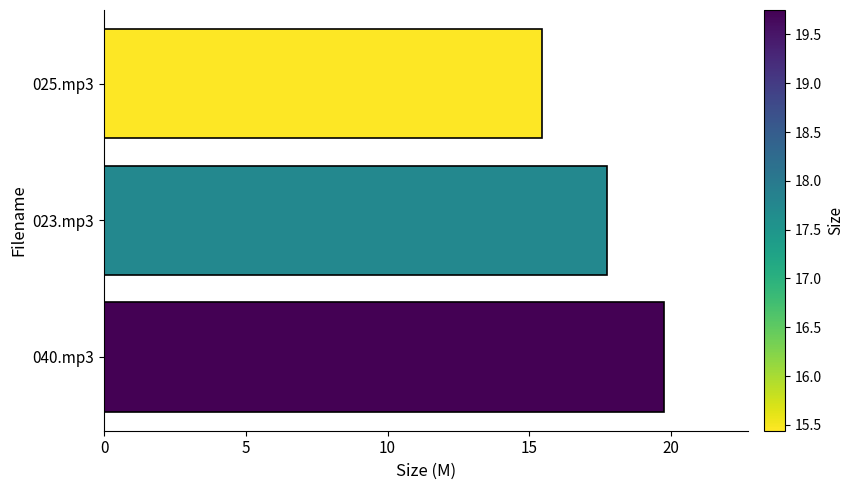

Which category has the lowest value across all series?

025.mp3